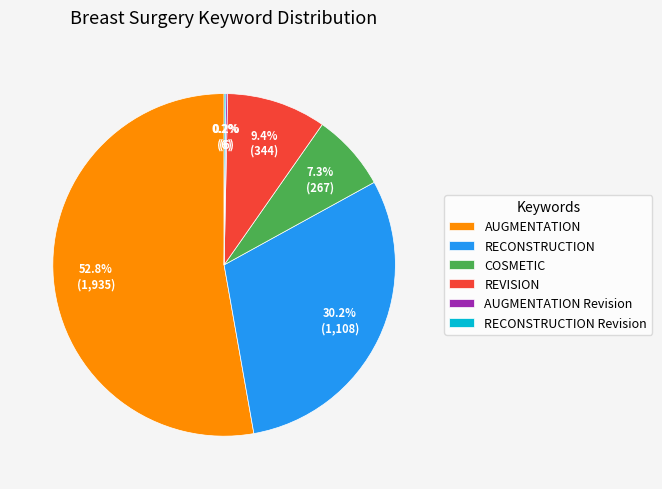

To the nearest percent, what is the average slice percentage?

17%